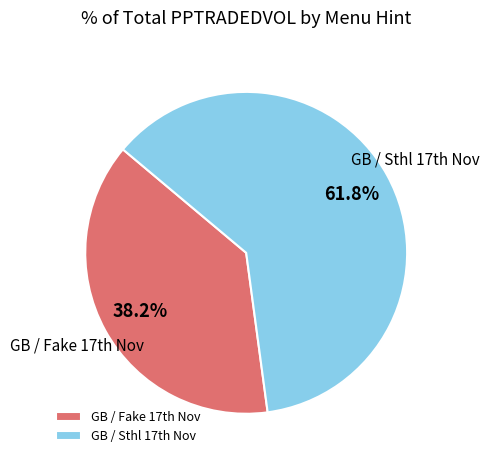

Is there a majority slice in this chart?

Yes